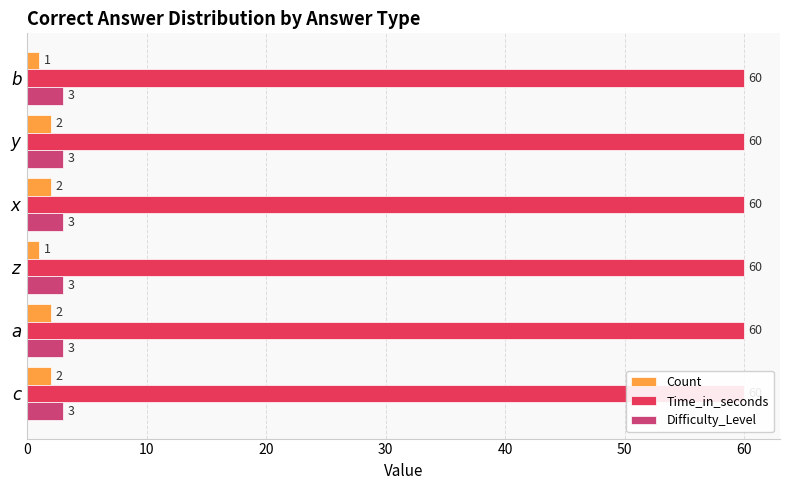

Which series has the largest total across all categories?

Count